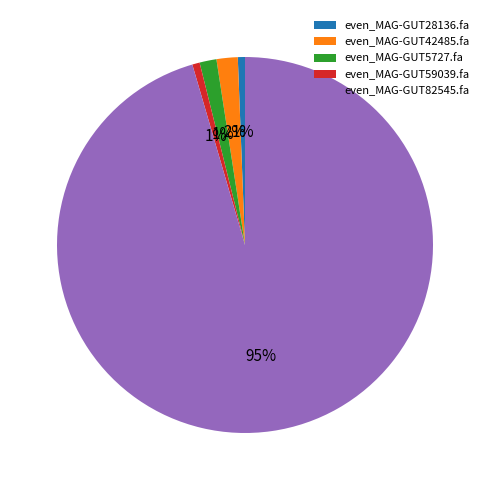

The even_MAG-GUT28136.fa slice represents 1% of the pie. True or false?

True